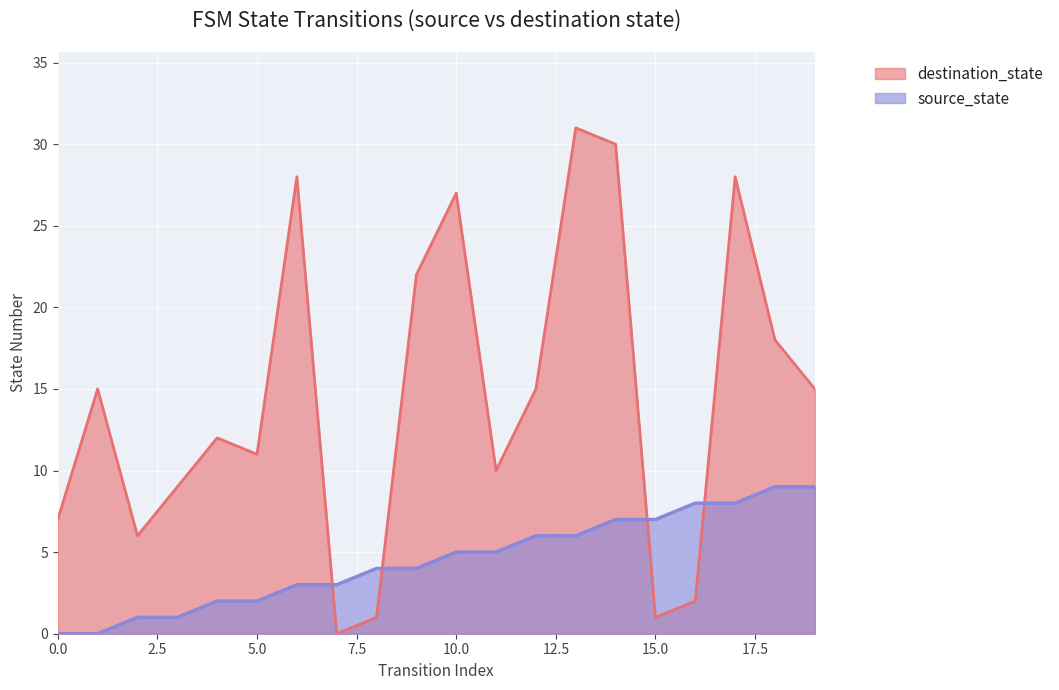

How many lines are shown in the chart?

2